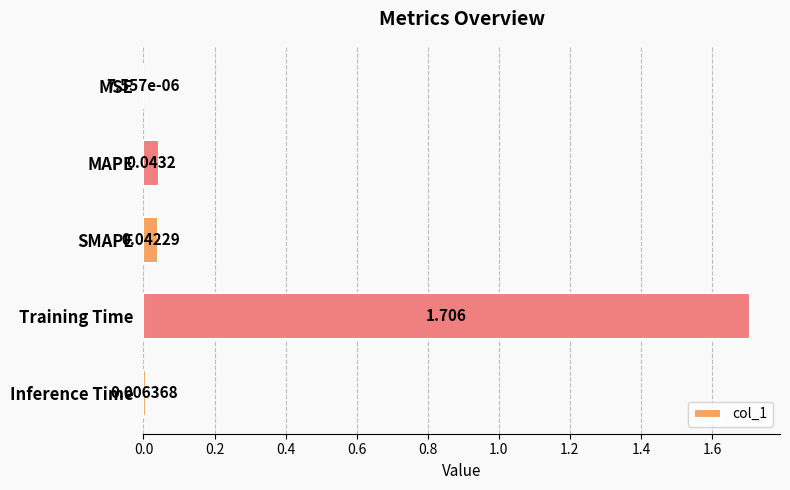

At which label is the value closest to 0?

MSE